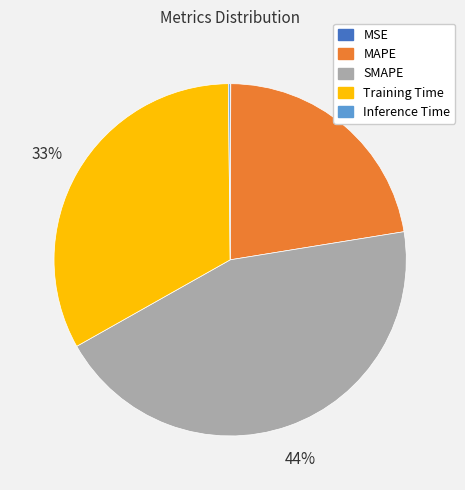

The SMAPE slice represents 44% of the pie. True or false?

True